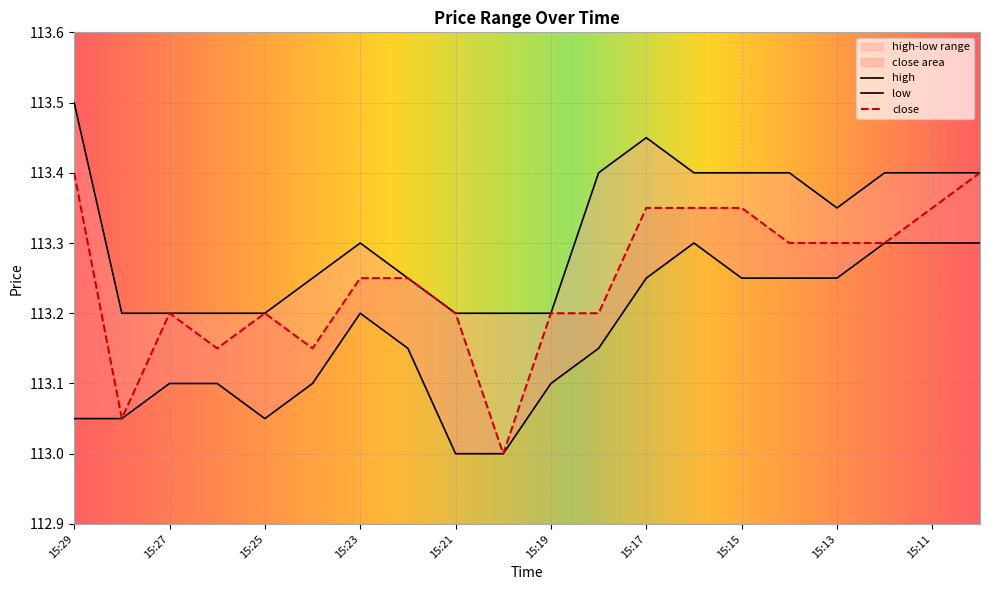

Between 15:14 and 15:27, which is larger?

15:14